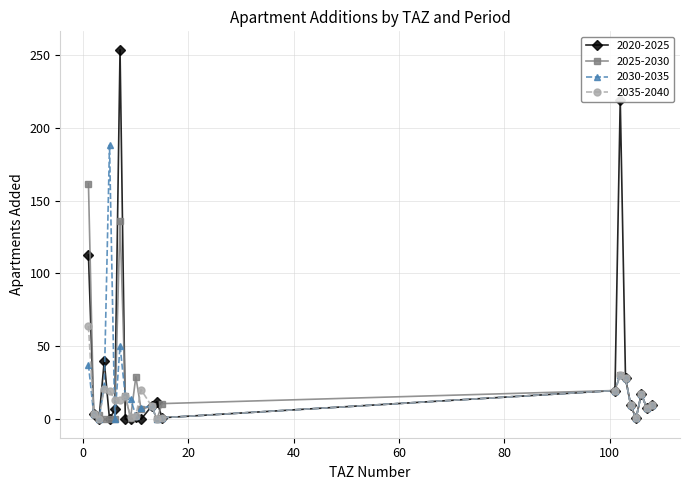

Which series has the largest range (max minus min)?

2020-2025